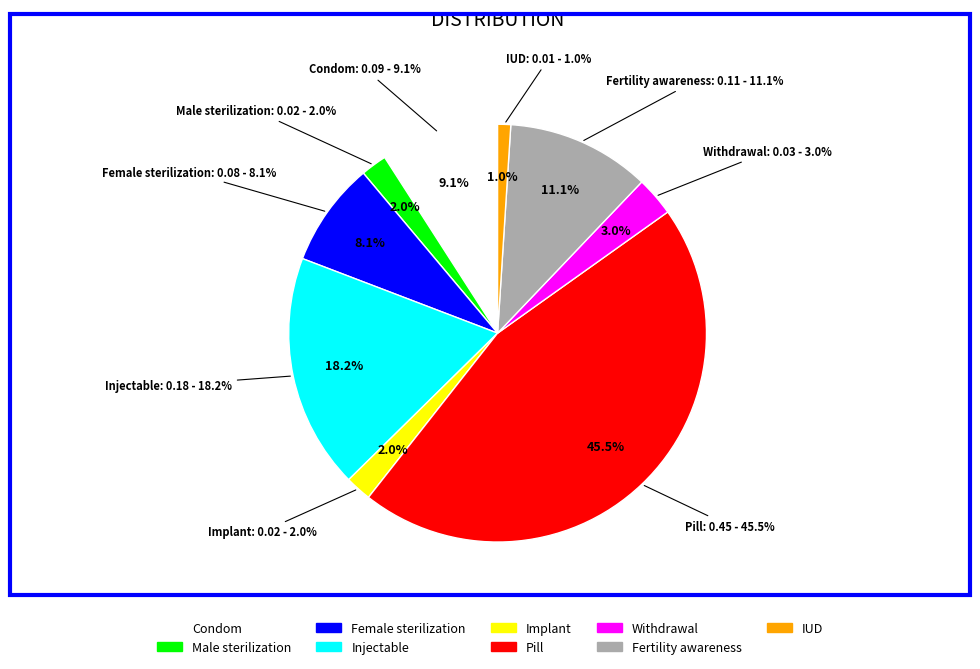

To the nearest percent, what percentage of the pie is Injectable?

18%